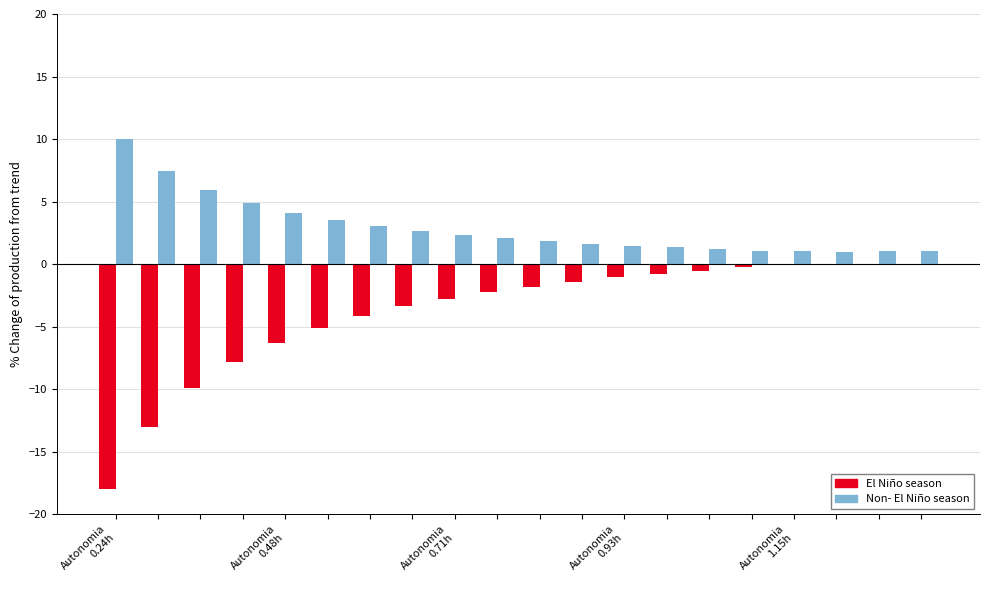

Which series has the largest total across all categories?

Non- El Niño season